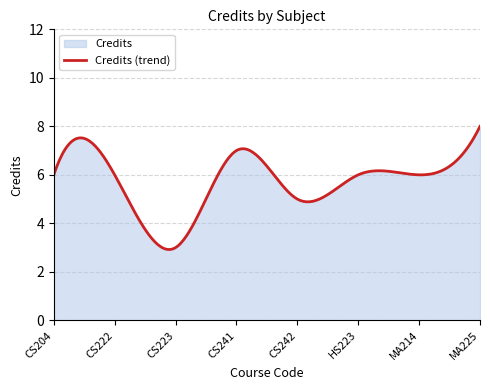

Count the values in the range 6 to 7.

5